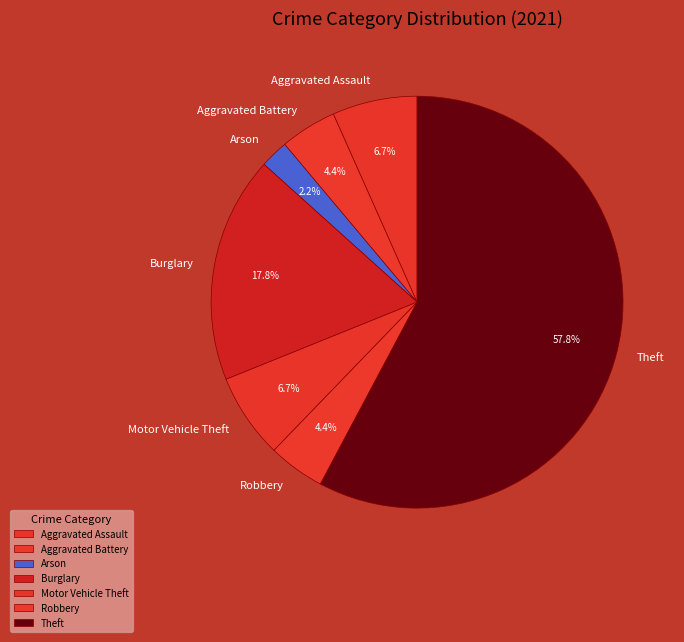

How many slices are in this pie chart?

7